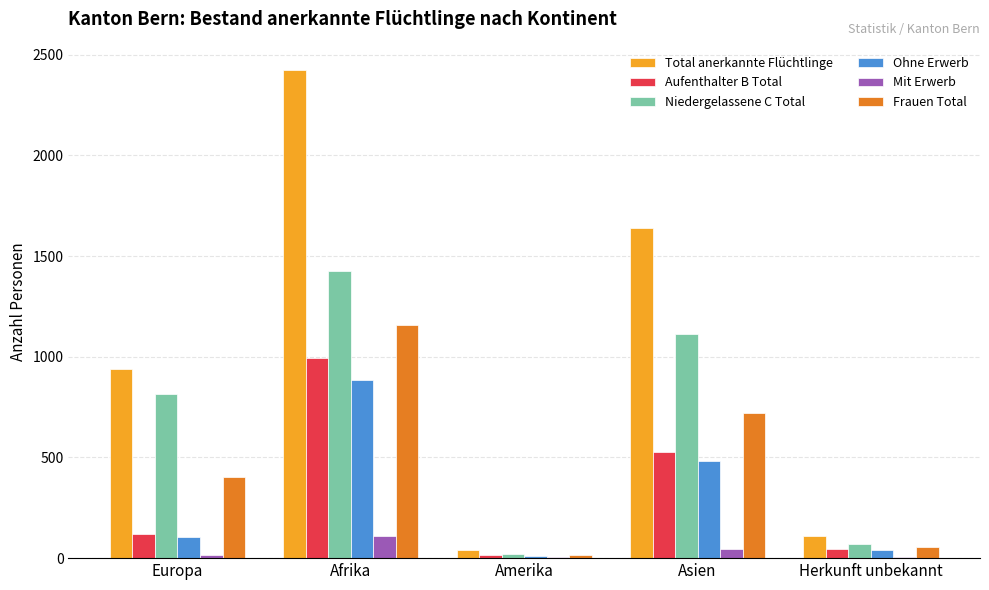

Is it true that Niedergelassene C Total equals 1404 at Europa?

False